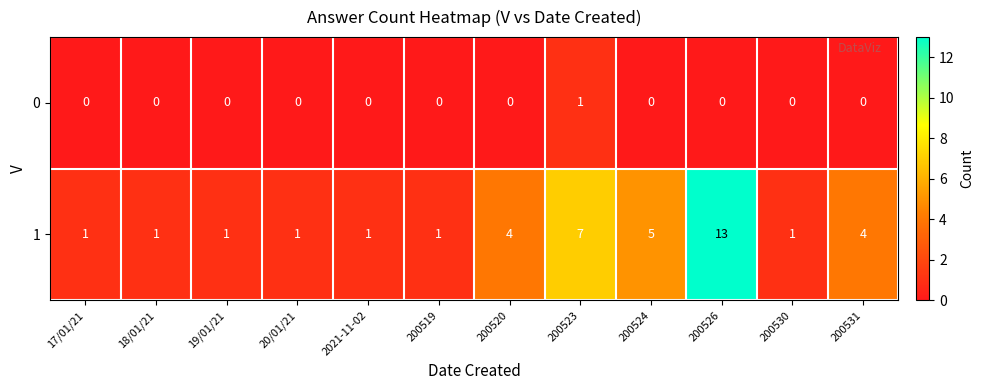

At which category is the sum across all series the highest?

200526